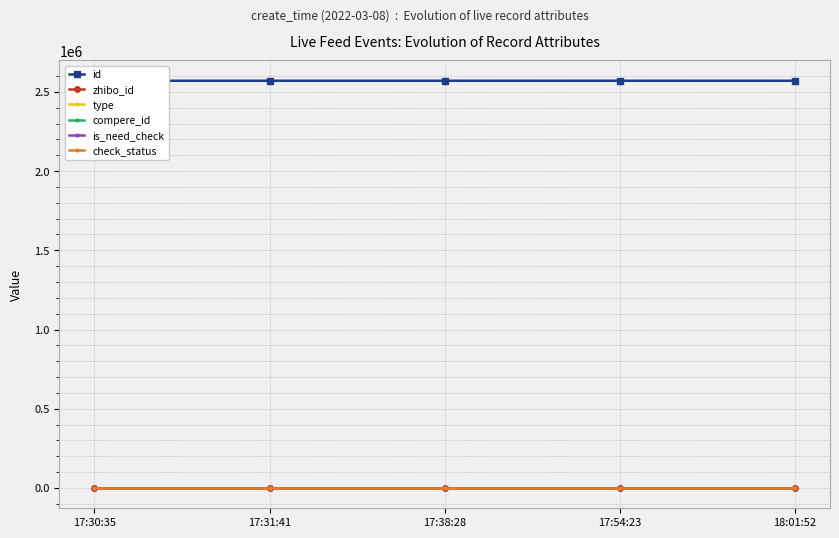

At which label is check_status closest to 1?

17:30:35